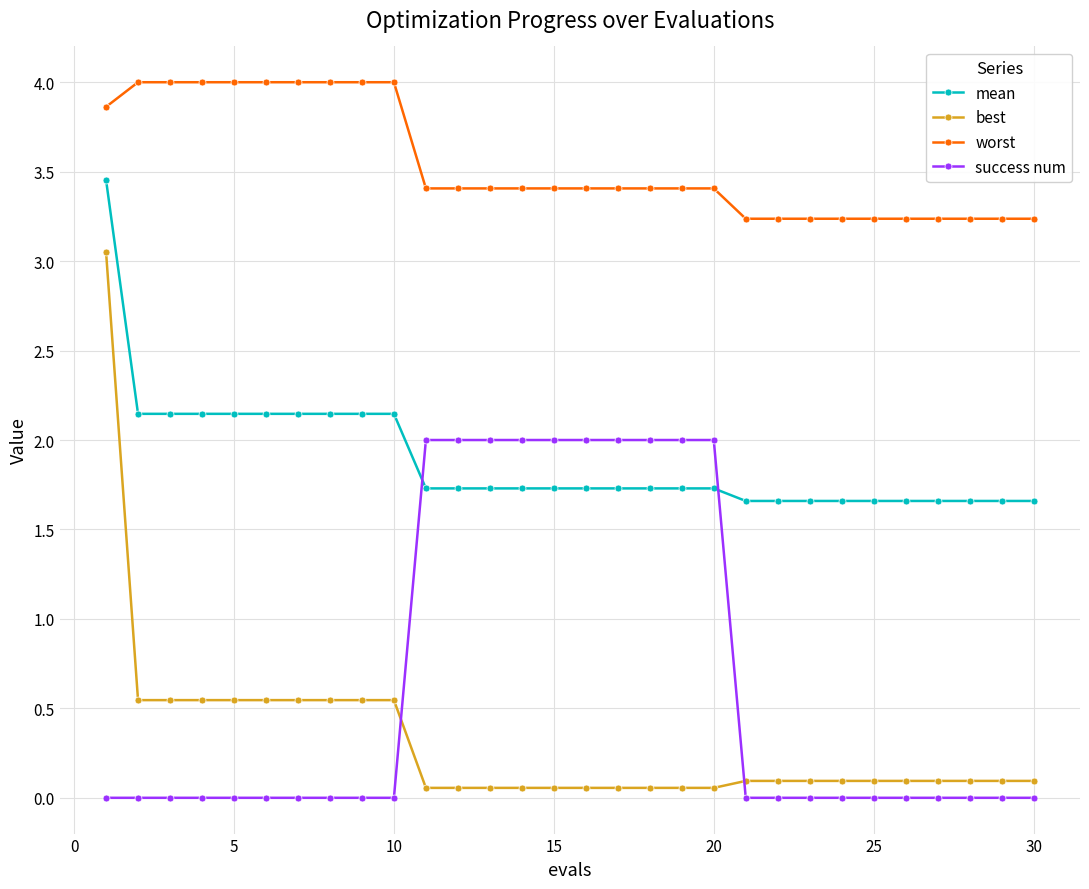

What is the greatest value displayed?

4.0